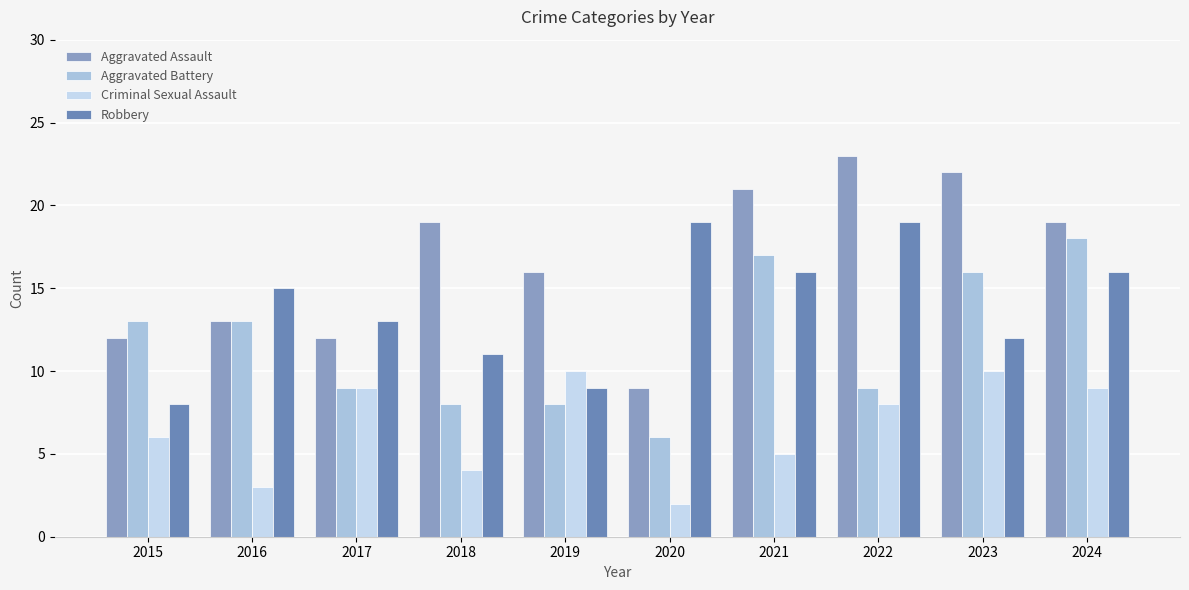

Reading right to left, list all the values displayed in this chart.

Aggravated Assault: 2024=19	2023=22	2022=23	2021=21	2020=9	2019=16	2018=19	2017=12	2016=13	2015=12
Aggravated Battery: 2024=18	2023=16	2022=9	2021=17	2020=6	2019=8	2018=8	2017=9	2016=13	2015=13
Criminal Sexual Assault: 2024=9	2023=10	2022=8	2021=5	2020=2	2019=10	2018=4	2017=9	2016=3	2015=6
Robbery: 2024=16	2023=12	2022=19	2021=16	2020=19	2019=9	2018=11	2017=13	2016=15	2015=8